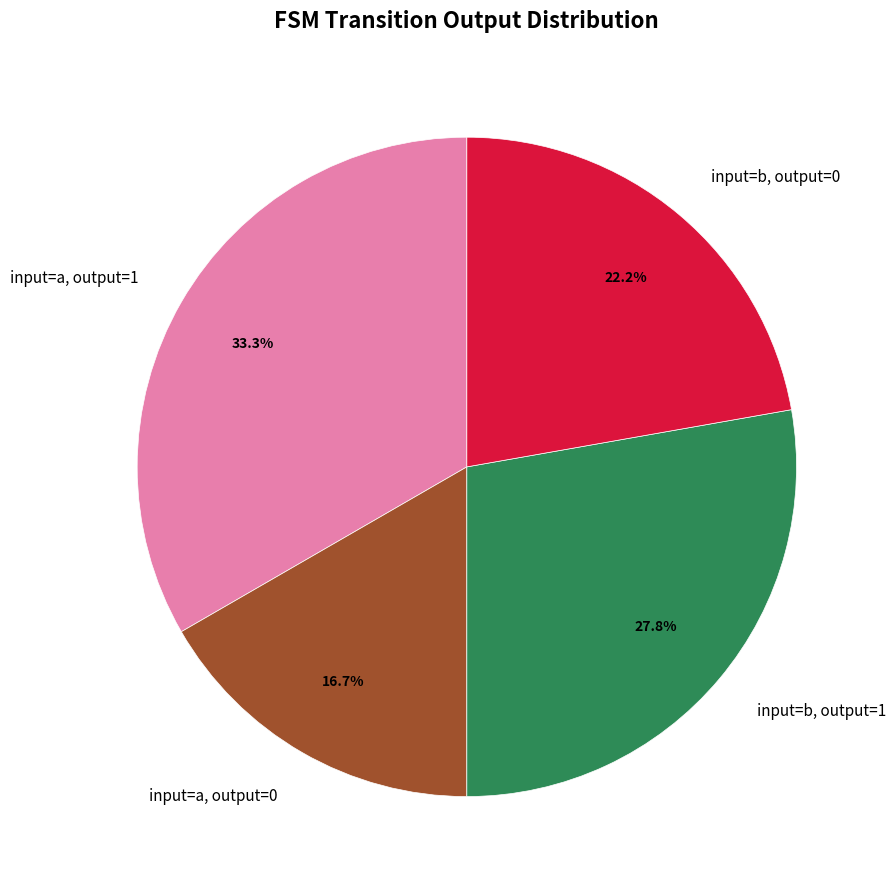

Rank the categories by value from lowest to highest.

input=a, output=0, input=b, output=0, input=b, output=1, input=a, output=1